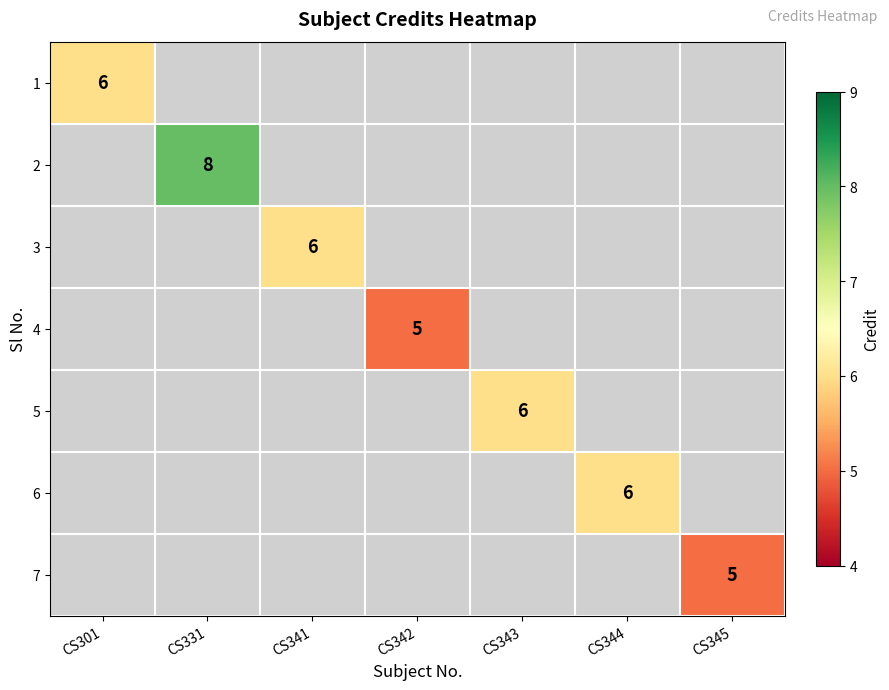

The value of 2 at CS331 is 8. True or false?

True